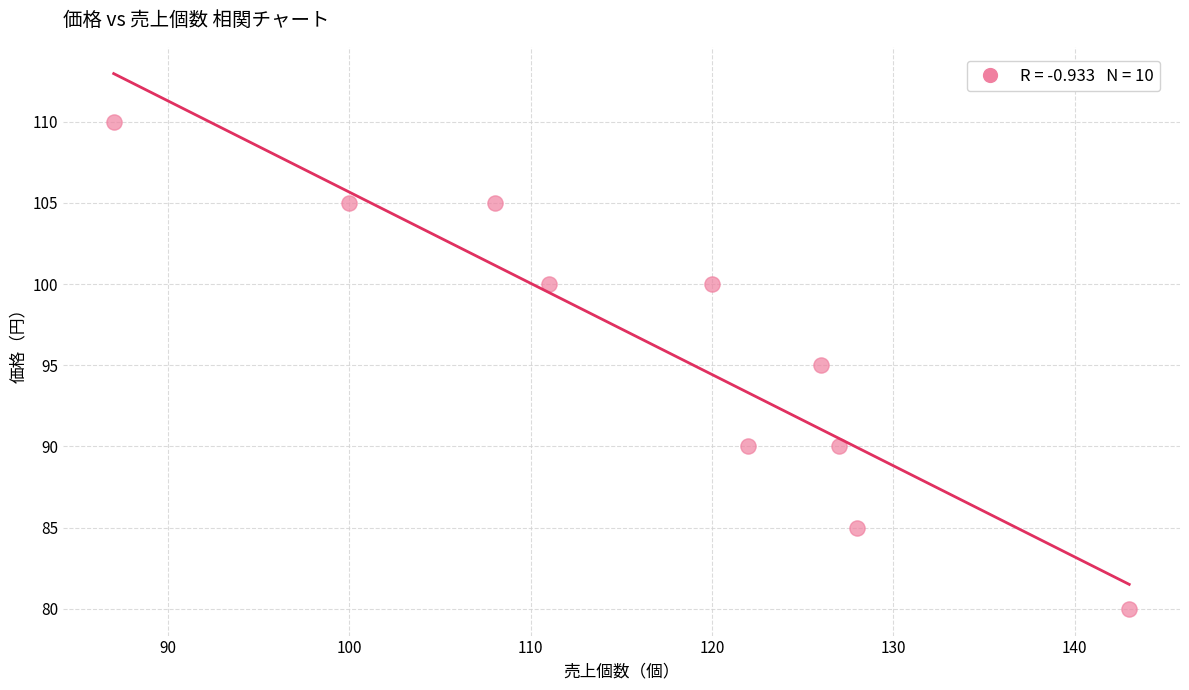

What is the range of X values (max minus min)?

56